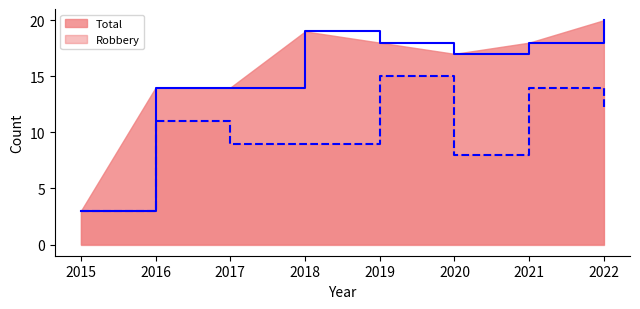

At which category is the sum across all series the highest?

2022